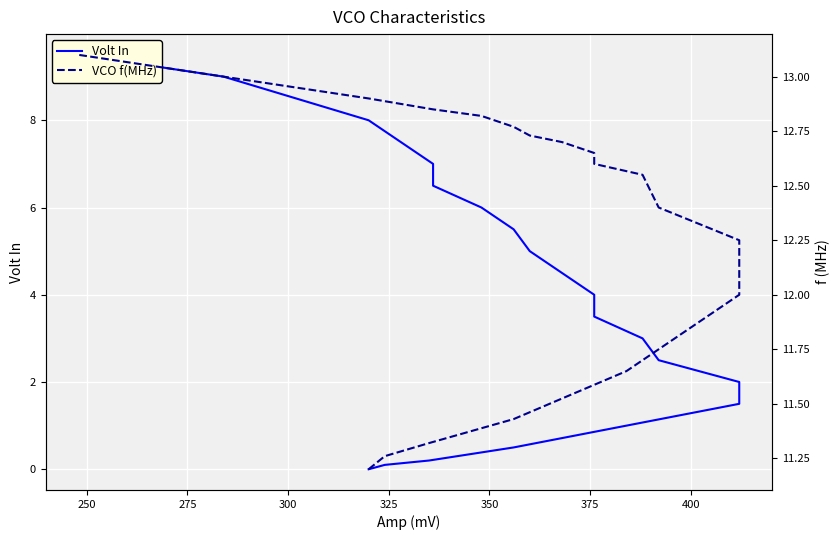

Is the value of VCO f(MHz) at 17 greater than the value of Volt In at 15?

Yes